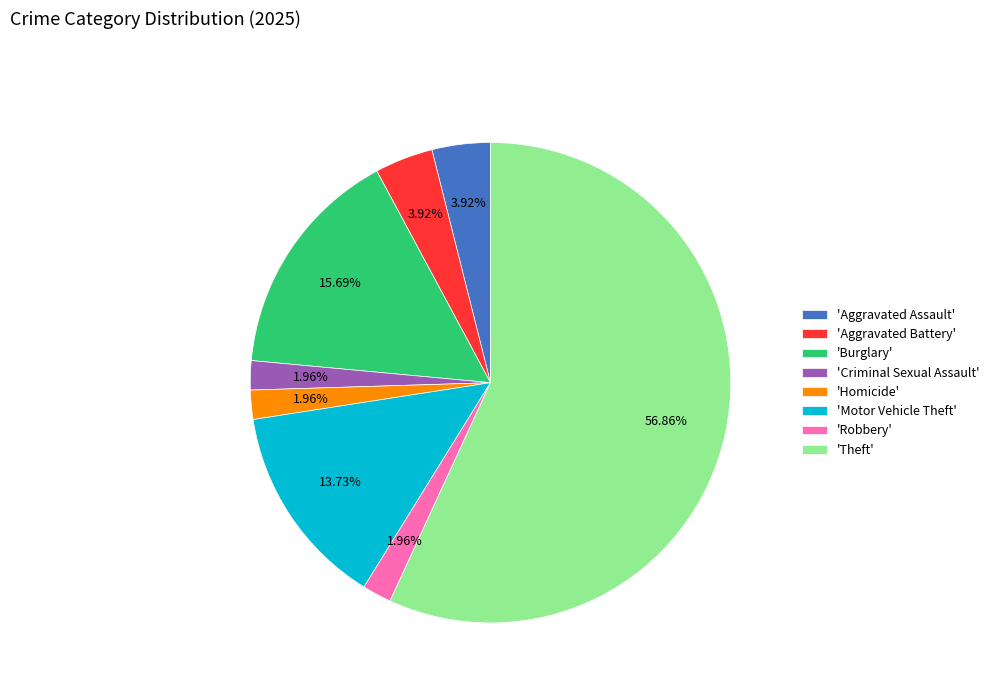

Between 'Motor Vehicle Theft' and 'Robbery', which is larger?

'Motor Vehicle Theft'